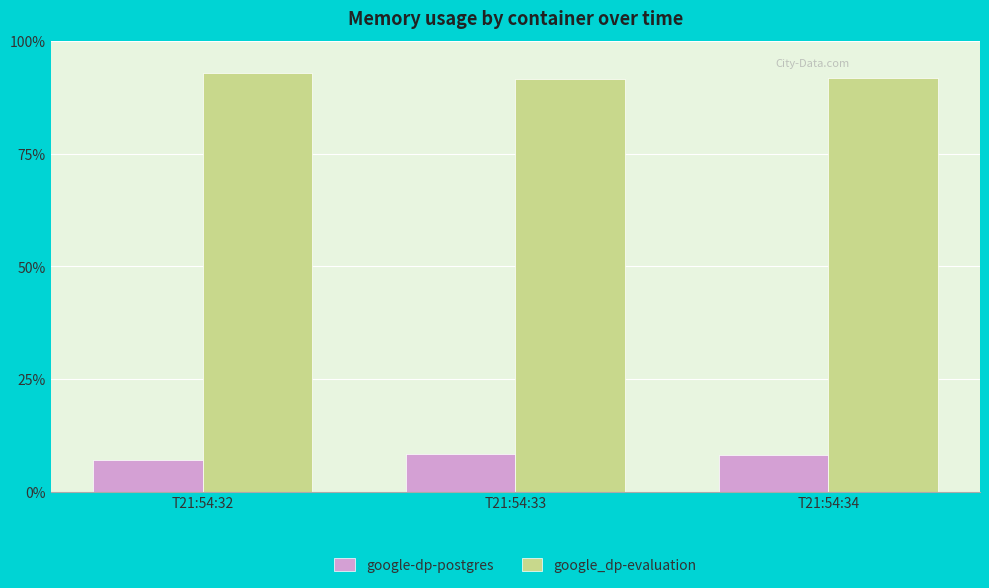

At T21:54:34, list the series in order from smallest to largest.

google-dp-postgres, google_dp-evaluation